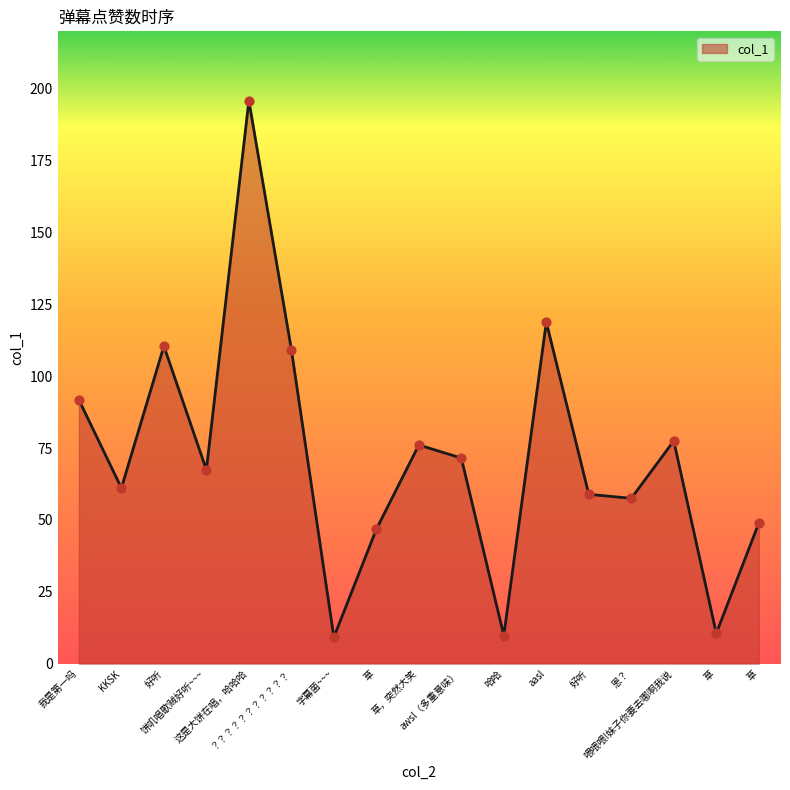

Which has a higher value, 草 or 饼叽唱歌贼好听~~~?

饼叽唱歌贼好听~~~